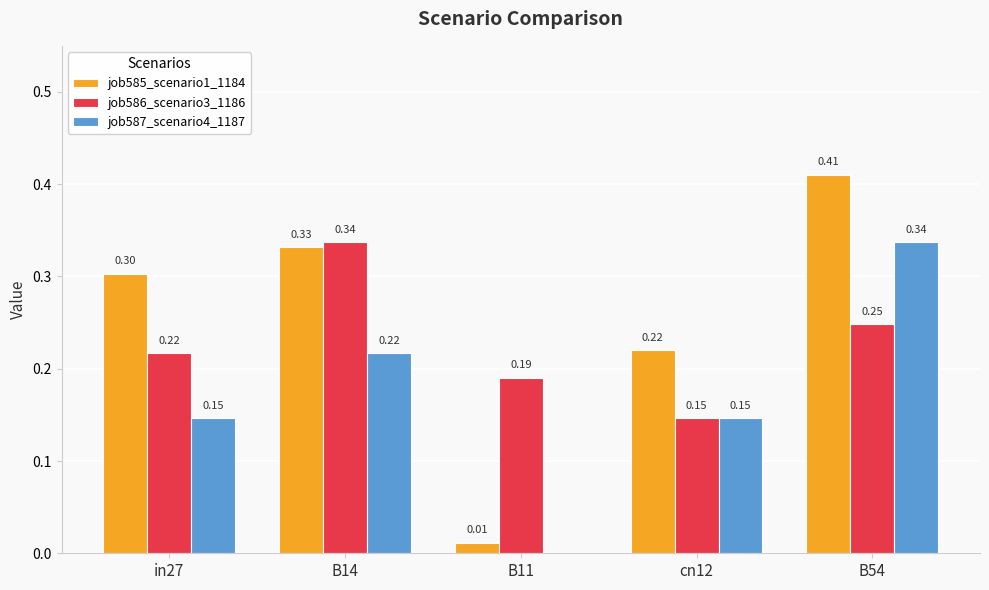

What is the sum of the job586_scenario3_1186 values at cn12 and B11?

0.3